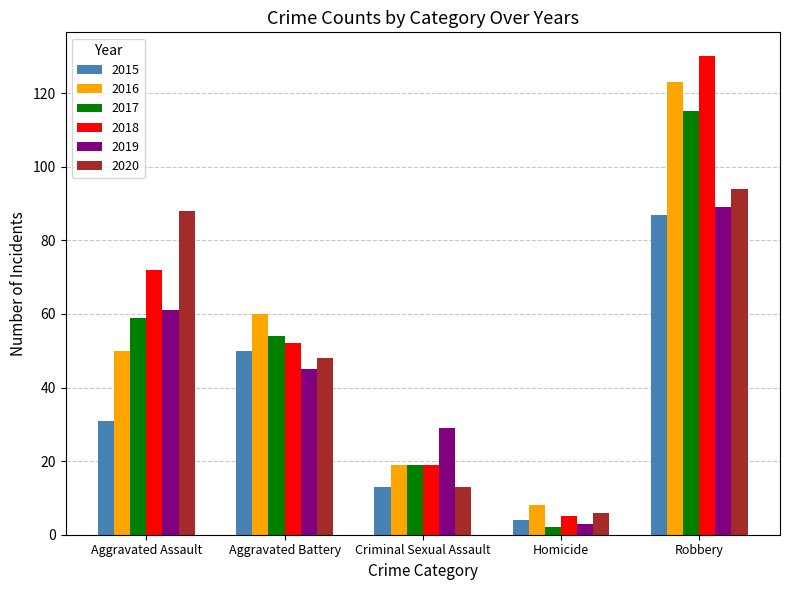

At how many categories does at least one series exceed 112?

1